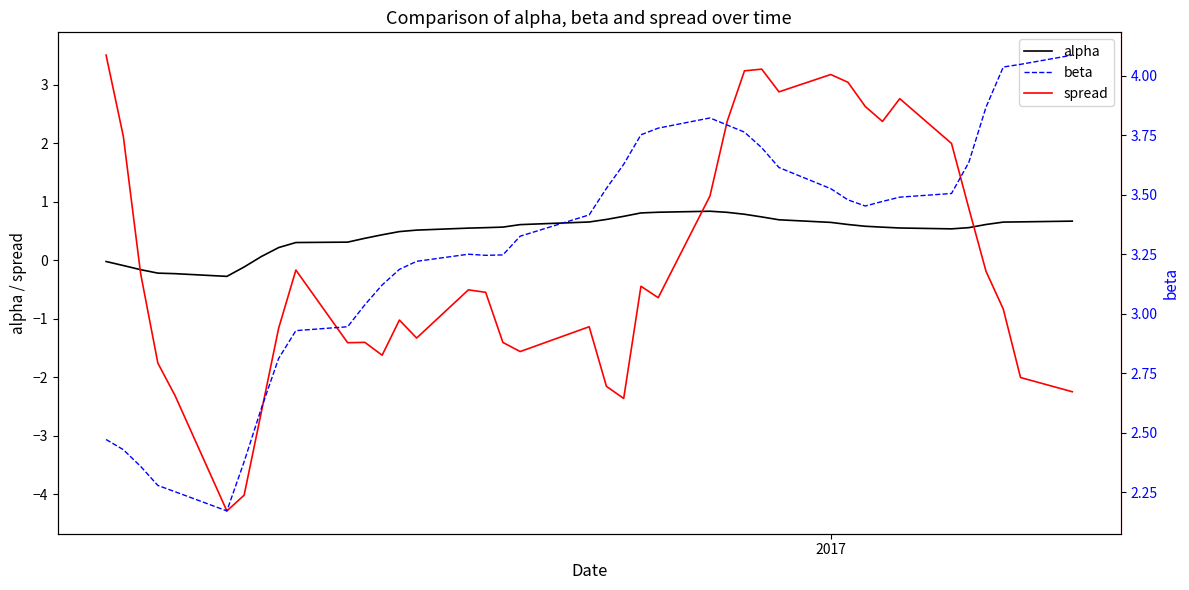

What is the minimum value for spread?

-4.3